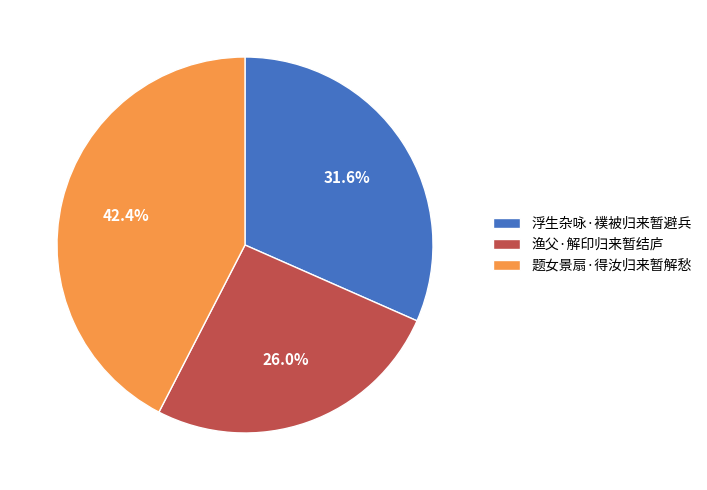

Which has a higher value, 题女景扇·得汝归来暂解愁 or 浮生杂咏·襆被归来暂避兵?

题女景扇·得汝归来暂解愁